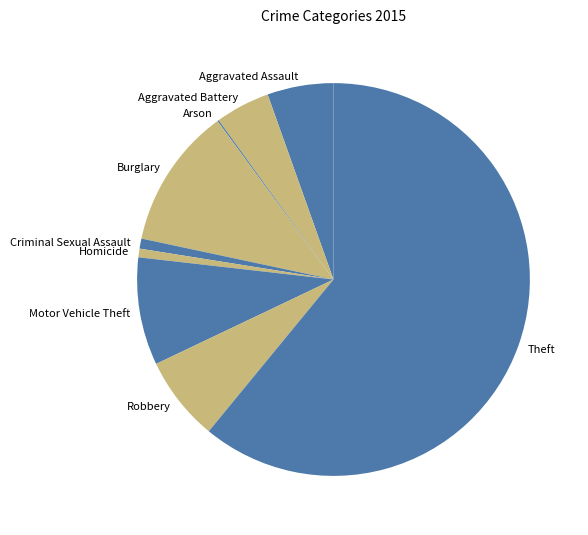

Which has a higher value, Homicide or Burglary?

Burglary